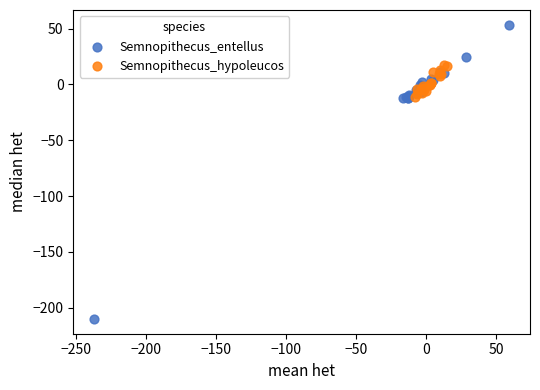

Which series contains the highest Y value?

Semnopithecus_entellus